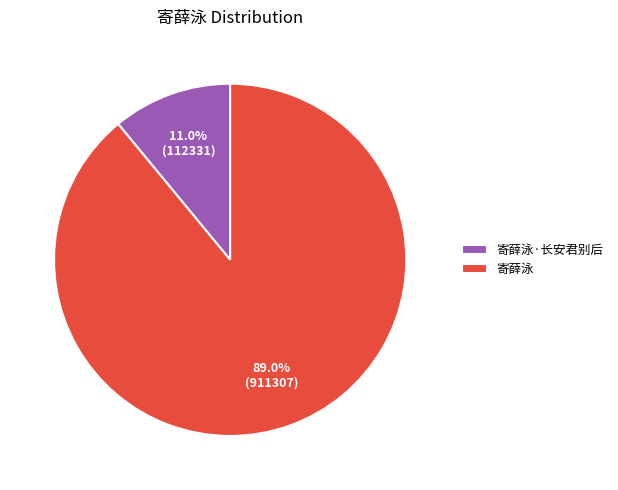

To the nearest percent, what is the combined percentage of 寄薛泳 and 寄薛泳·长安君别后?

100%